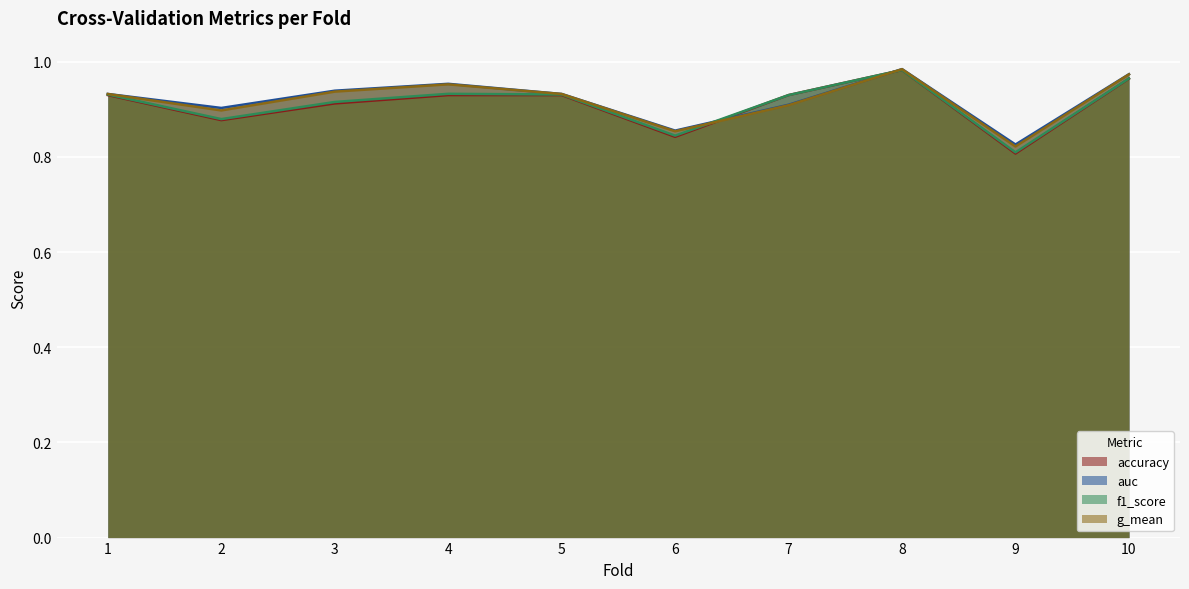

Rank the series by their maximum value, from highest to lowest.

auc, g_mean, f1_score, accuracy